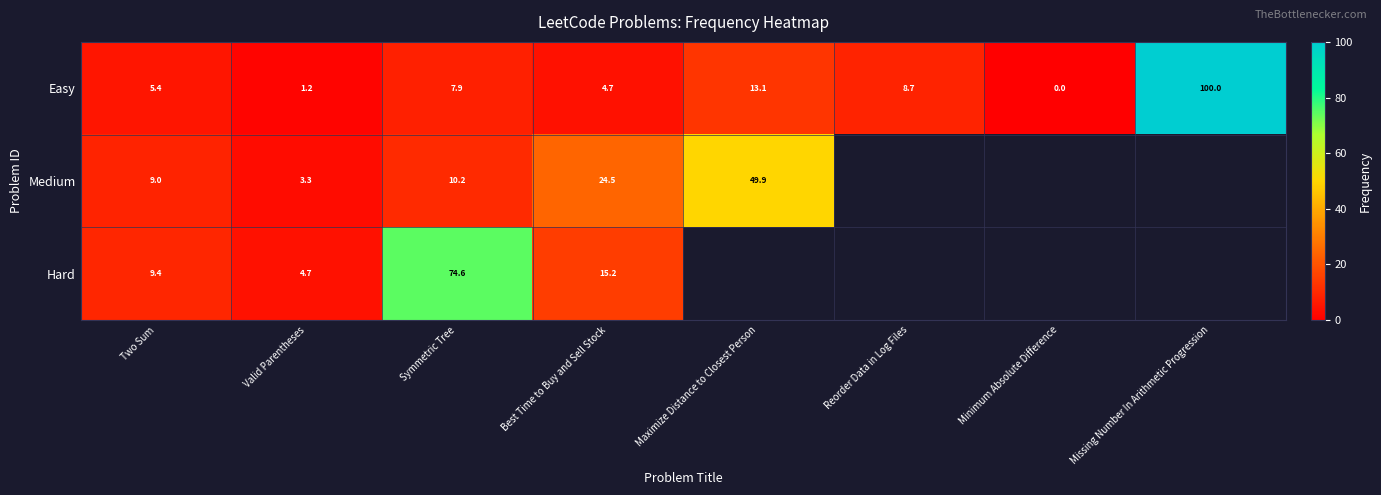

What is the spread (max minus min) of values at Symmetric Tree?

66.7